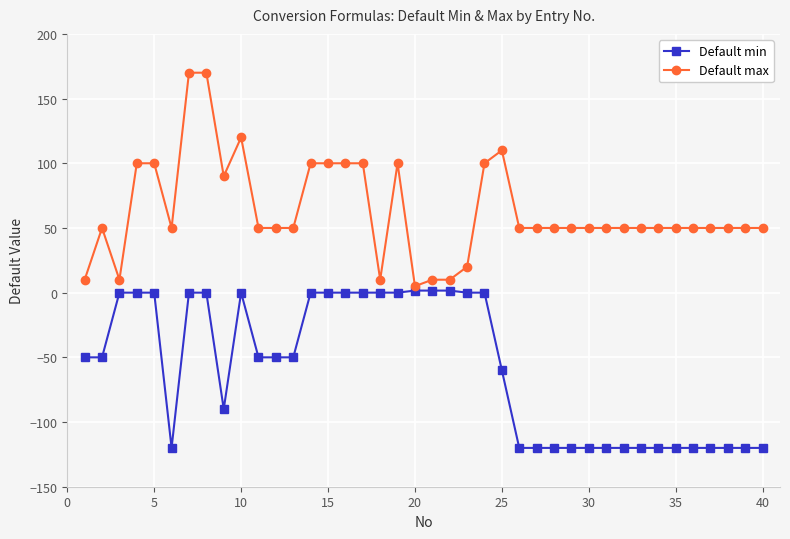

Which series has the largest total across all categories?

Default max